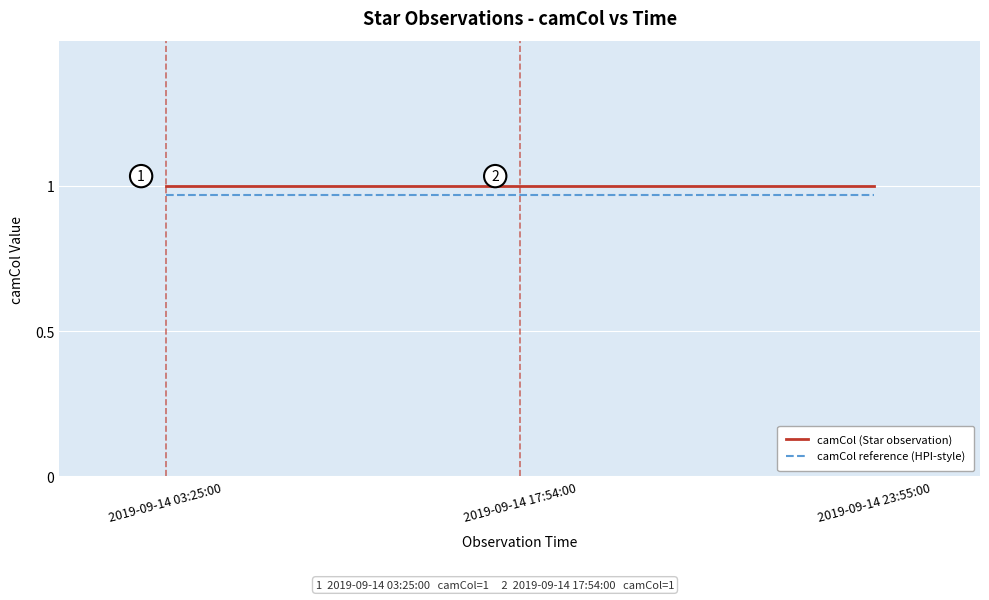

List the series in order of their overall mean, lowest first.

camCol reference (HPI-style), camCol (Star observation)